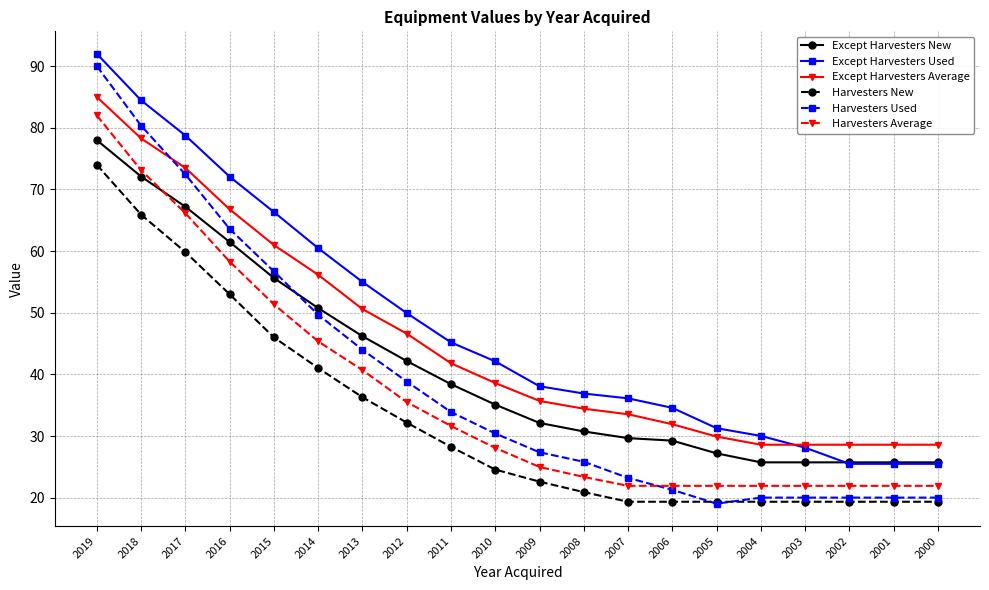

At which label is Harvesters Used closest to 54?

2015